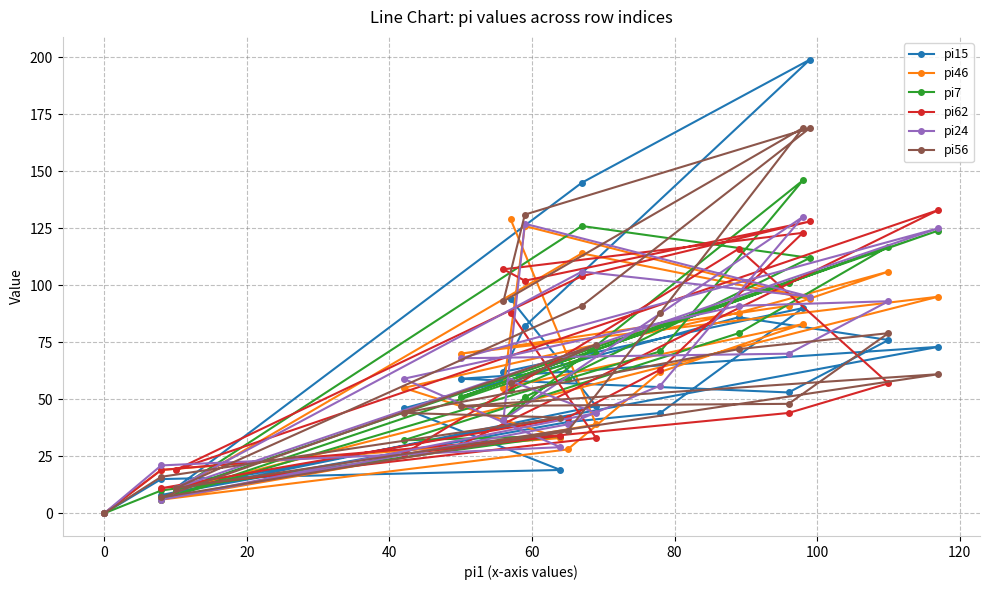

What is the sum of all pi46 values?

1303